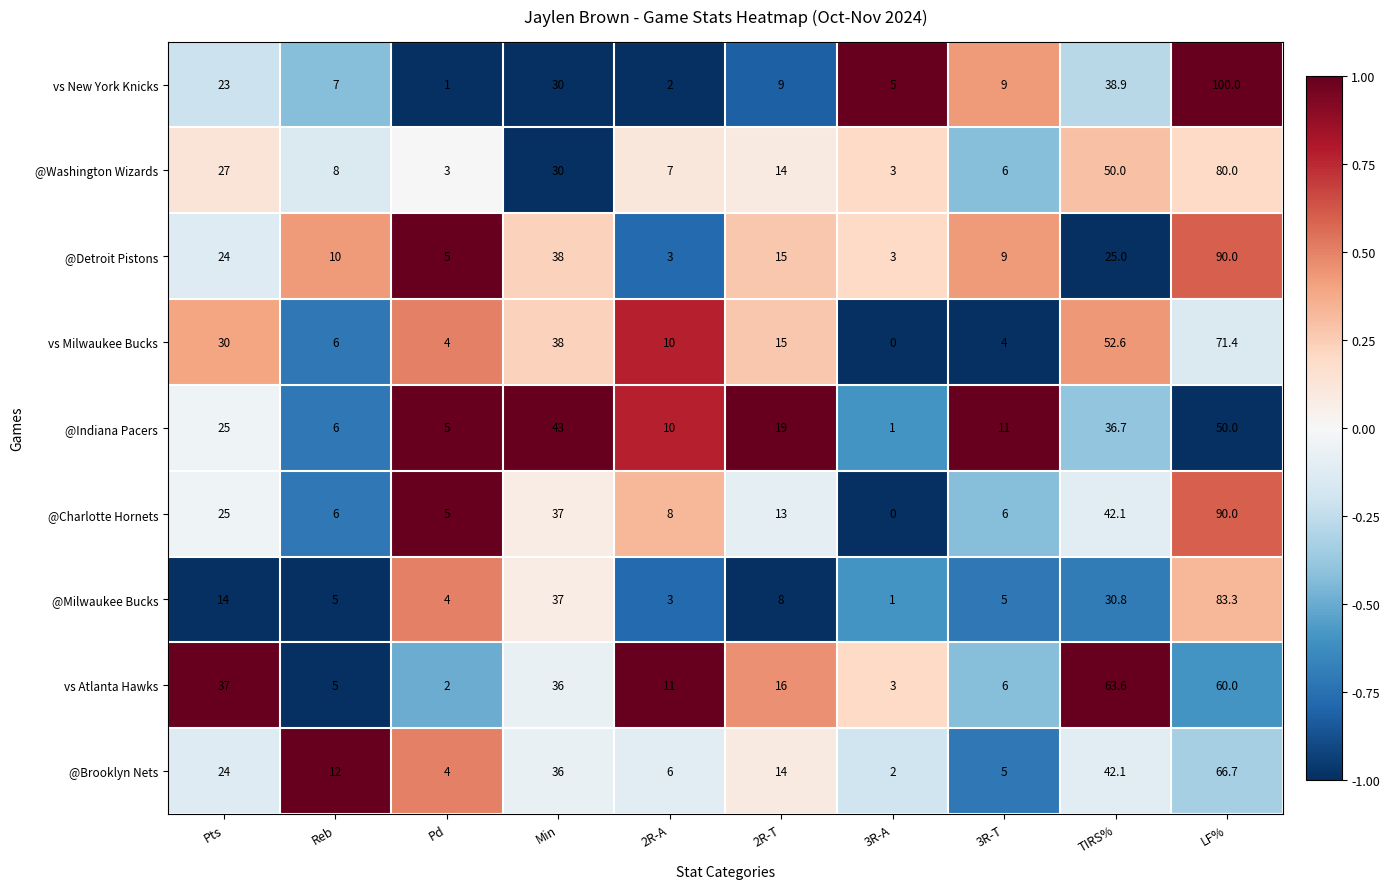

At which label does @Brooklyn Nets first exceed 14?

Pts